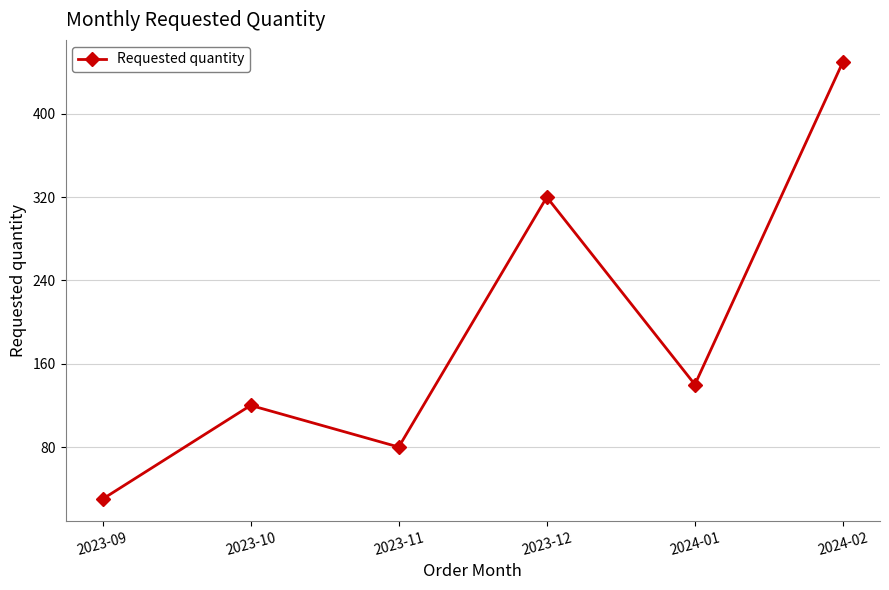

How many data points are less than 140?

3